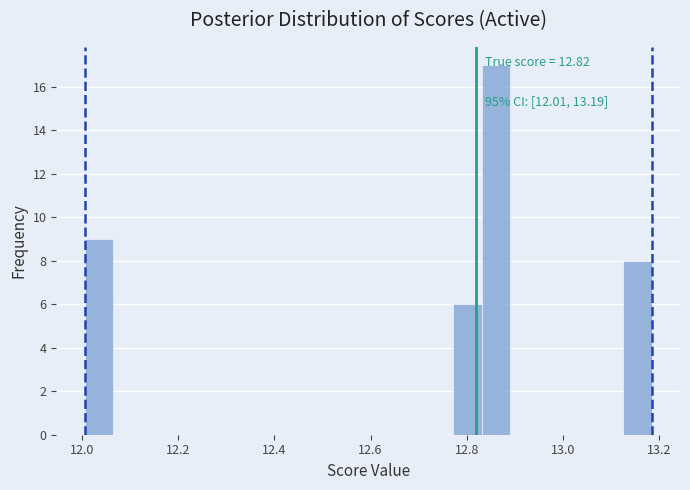

Around what value on the x-axis is the tallest bar? Give the approximate position of its centre, as read against the axis.

12.86